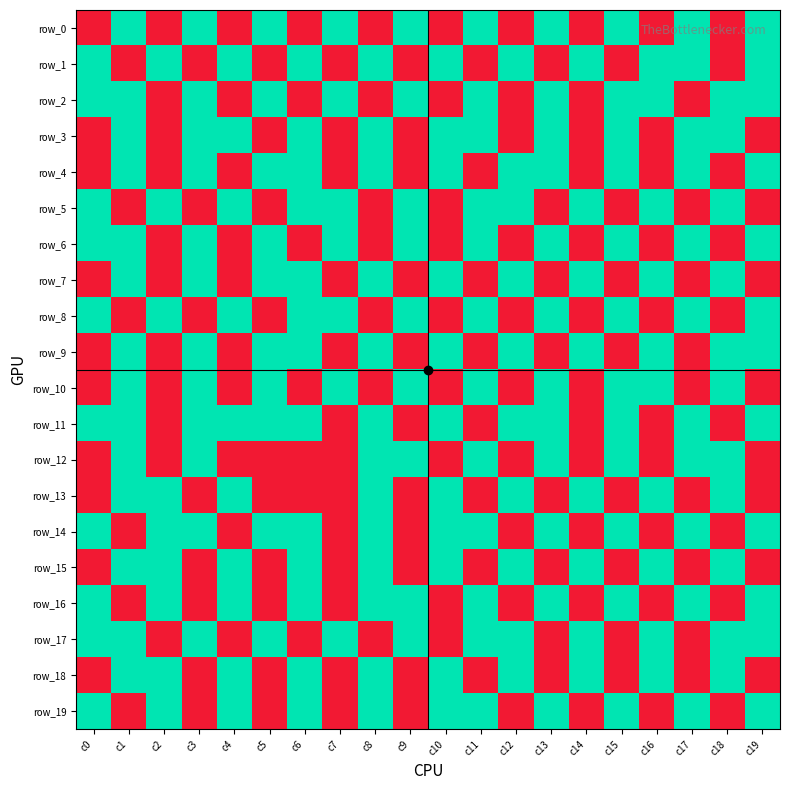

Rank the series at c18 from highest to lowest value.

row_2, row_3, row_5, row_7, row_9, row_10, row_12, row_13, row_15, row_17, row_18, row_0, row_1, row_4, row_6, row_8, row_11, row_14, row_16, row_19